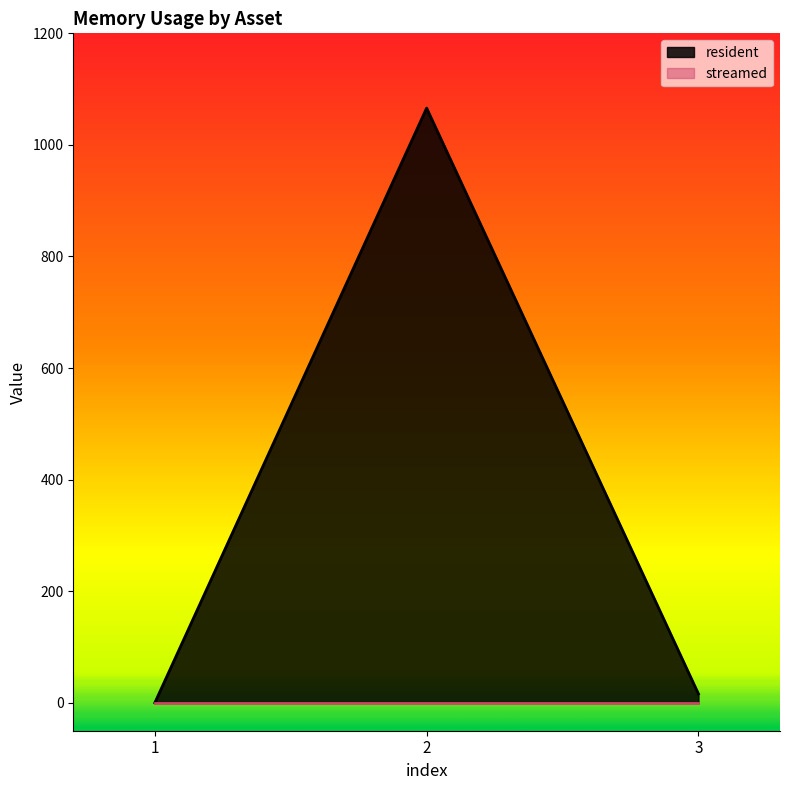

List the labels in order of value, smallest first.

1, 3, 2